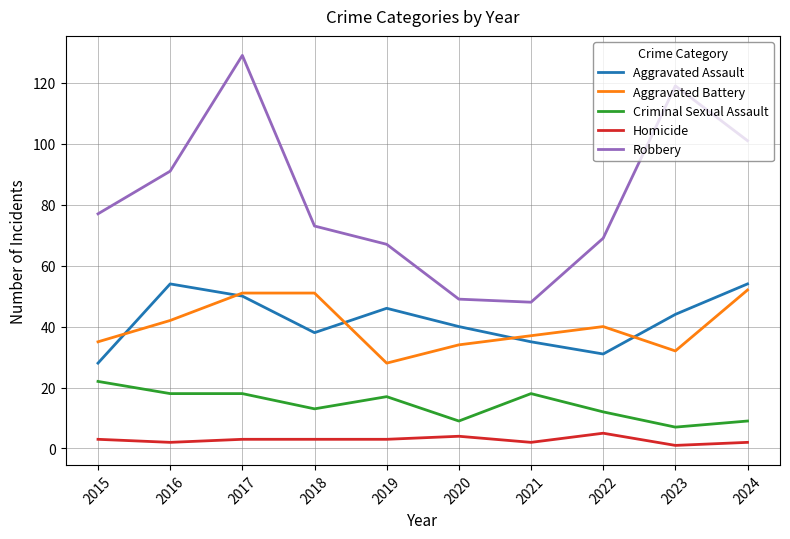

Is it true that Aggravated Assault equals 44 at 2023?

True